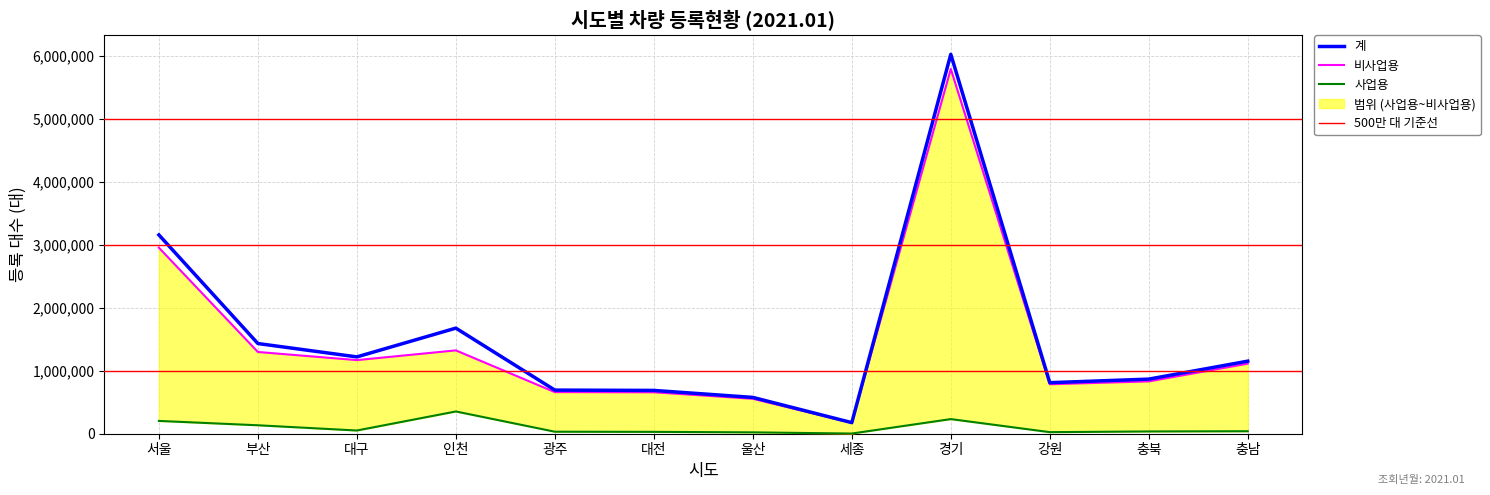

What is the total value across all series at 충남?

2306132